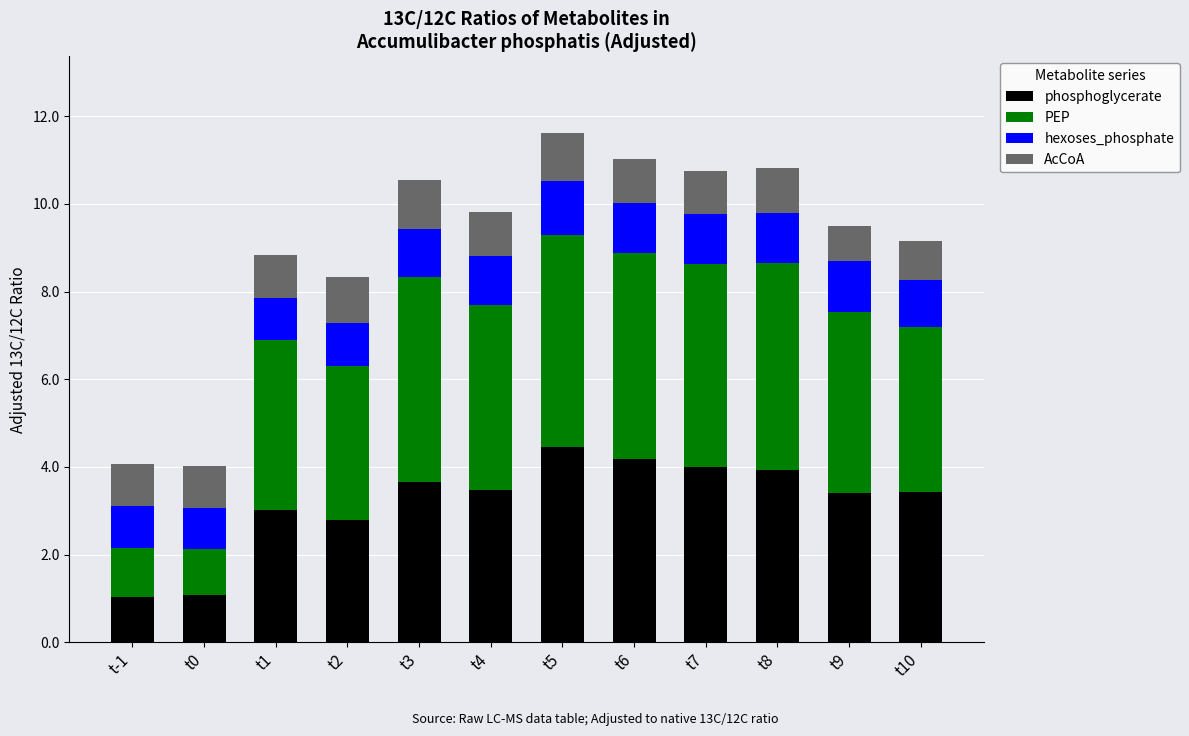

True or false: phosphoglycerate has a value of 1.0 at t-1.

True